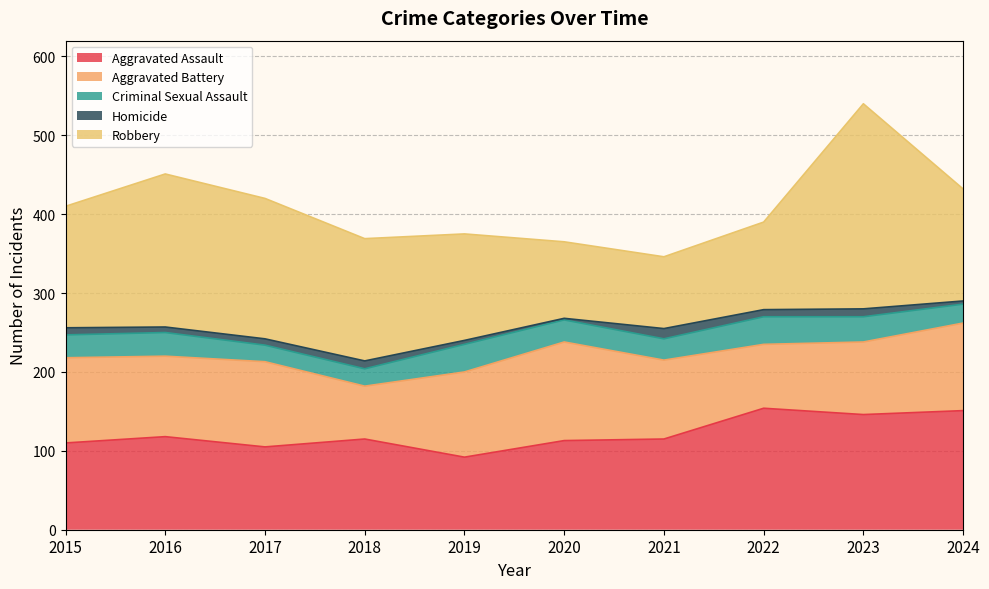

At how many categories does at least one series exceed 64?

10